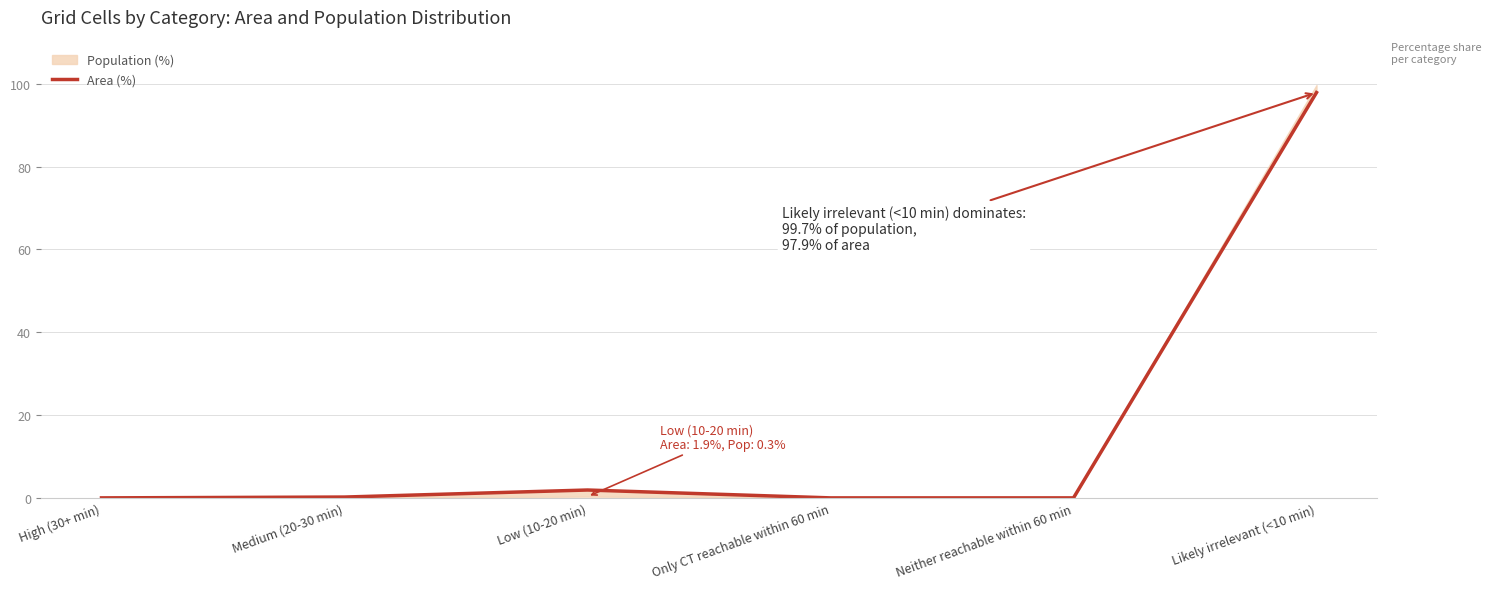

Rank the categories by value from highest to lowest.

Likely irrelevant (<10 min), Low (10-20 min), Medium (20-30 min), High (30+ min), Only CT reachable within 60 min, Neither reachable within 60 min